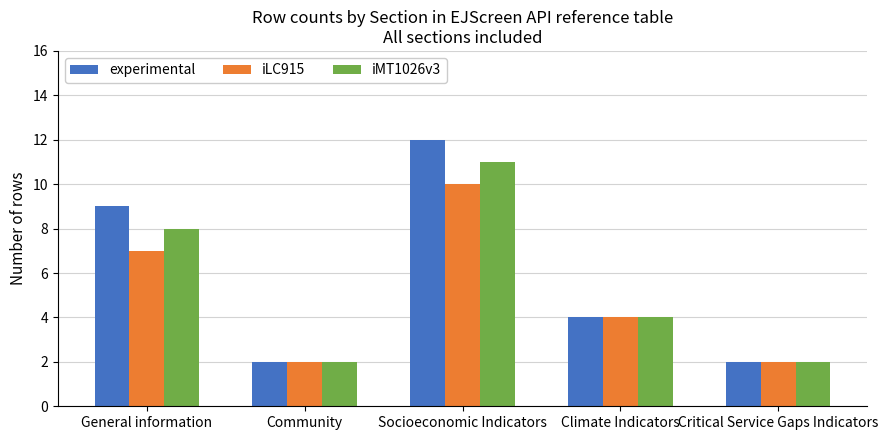

Reading right to left, extract all data points from this chart.

experimental: Critical Service Gaps Indicators=2	Climate Indicators=4	Socioeconomic Indicators=12	Community=2	General information=9
iLC915: Critical Service Gaps Indicators=2	Climate Indicators=4	Socioeconomic Indicators=10	Community=2	General information=7
iMT1026v3: Critical Service Gaps Indicators=2	Climate Indicators=4	Socioeconomic Indicators=11	Community=2	General information=8